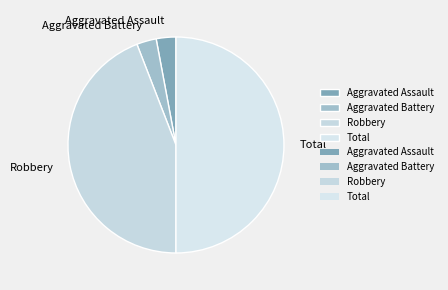

Which category has the biggest portion of the pie?

Total